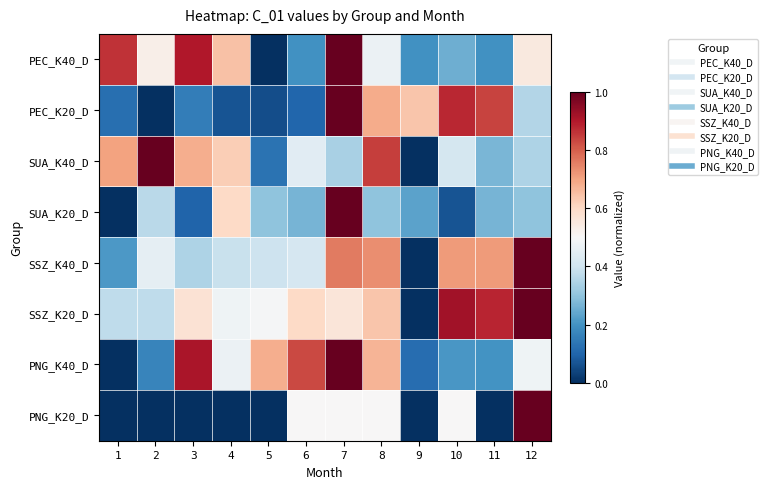

What is the spread (max minus min) of values at 9?

0.6